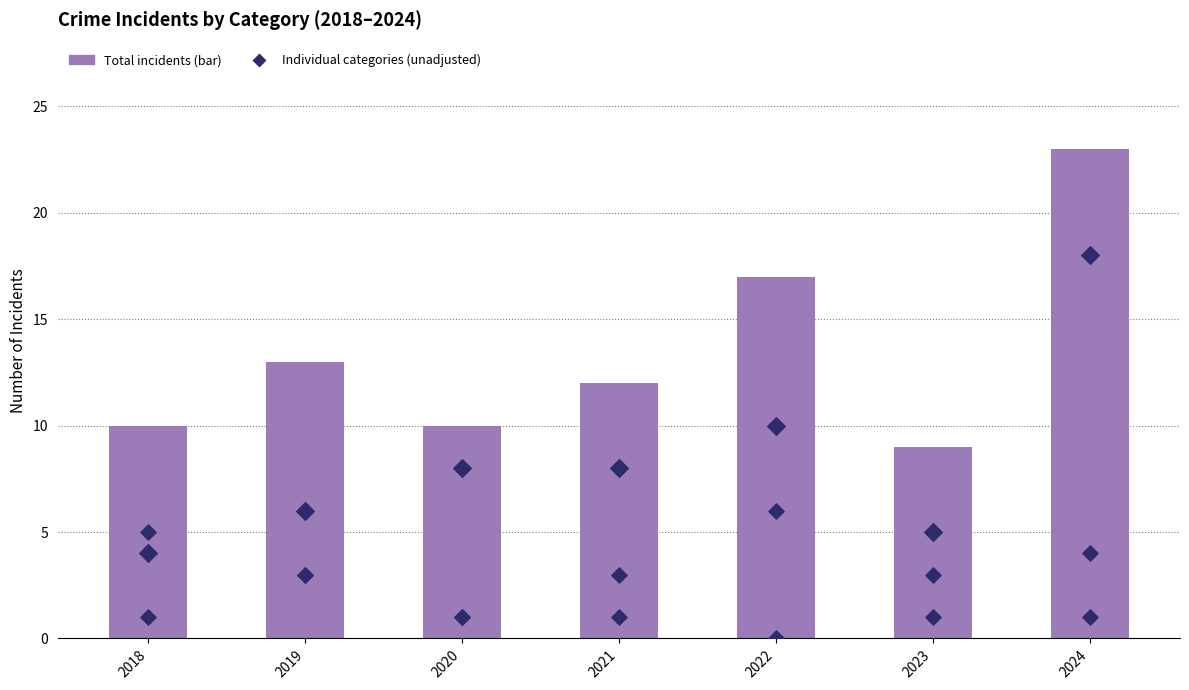

Which series has the largest total across all categories?

Total (bar)